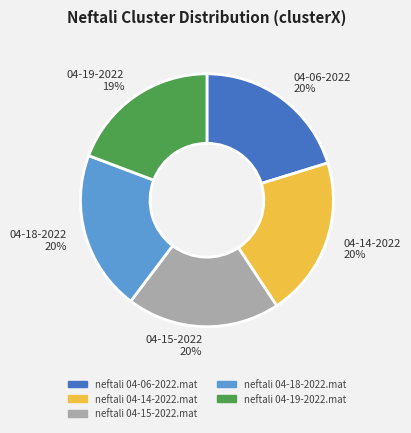

Combined, do neftali 04-14-2022.mat and neftali 04-19-2022.mat account for over 50%?

No